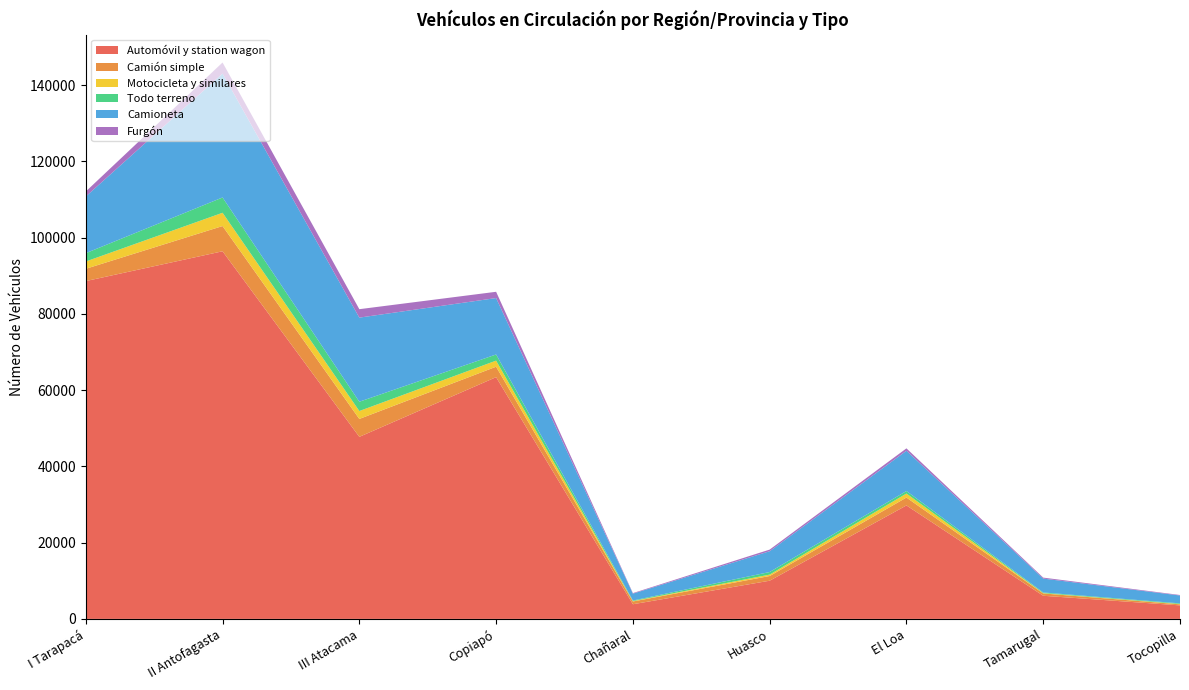

Reading right to left, list all the values displayed in this chart.

Automóvil y station wagon: Tocopilla=3542	Tamarugal=6066	El Loa=29759	Huasco=10014	Chañaral=3840	Copiapó=63398	III Atacama=47744	II Antofagasta=96414	I Tarapacá=88592
Camión simple: Tocopilla=279	Tamarugal=607	El Loa=2067	Huasco=1233	Chañaral=727	Copiapó=2739	III Atacama=4699	II Antofagasta=6615	I Tarapacá=3227
Motocicleta y similares: Tocopilla=83	Tamarugal=84	El Loa=1054	Huasco=371	Chañaral=107	Copiapó=1598	III Atacama=2076	II Antofagasta=3480	I Tarapacá=1913
Todo terreno: Tocopilla=165	Tamarugal=172	El Loa=661	Huasco=674	Chañaral=149	Copiapó=1612	III Atacama=2435	II Antofagasta=4015	I Tarapacá=2182
Camioneta: Tocopilla=2069	Tamarugal=3646	El Loa=10553	Huasco=5460	Chañaral=1799	Copiapó=14801	III Atacama=22060	II Antofagasta=32491	I Tarapacá=14860
Furgón: Tocopilla=130	Tamarugal=251	El Loa=631	Huasco=424	Chañaral=146	Copiapó=1640	III Atacama=2210	II Antofagasta=2907	I Tarapacá=1311